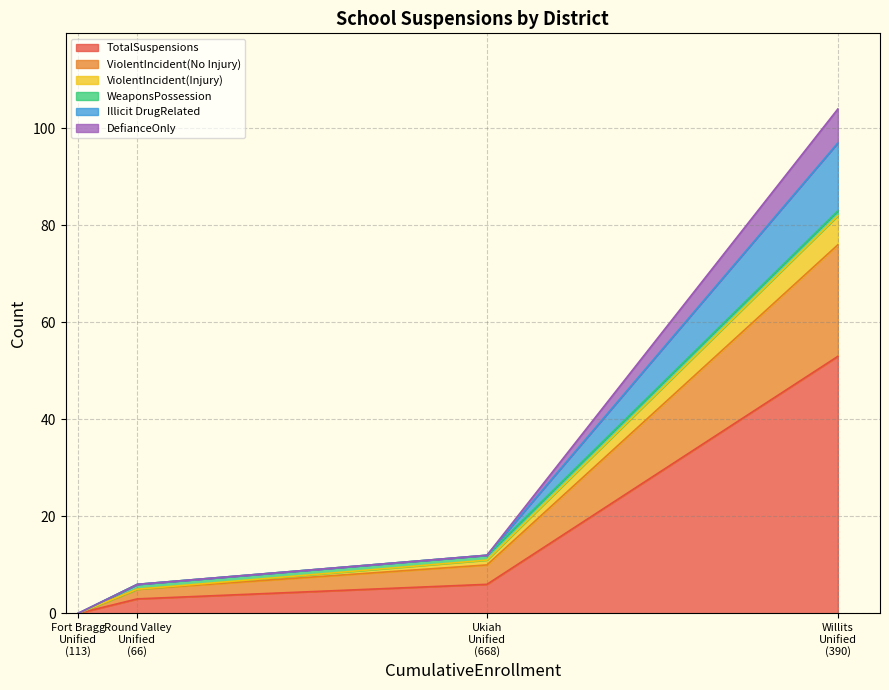

Which series has the largest total across all categories?

TotalSuspensions